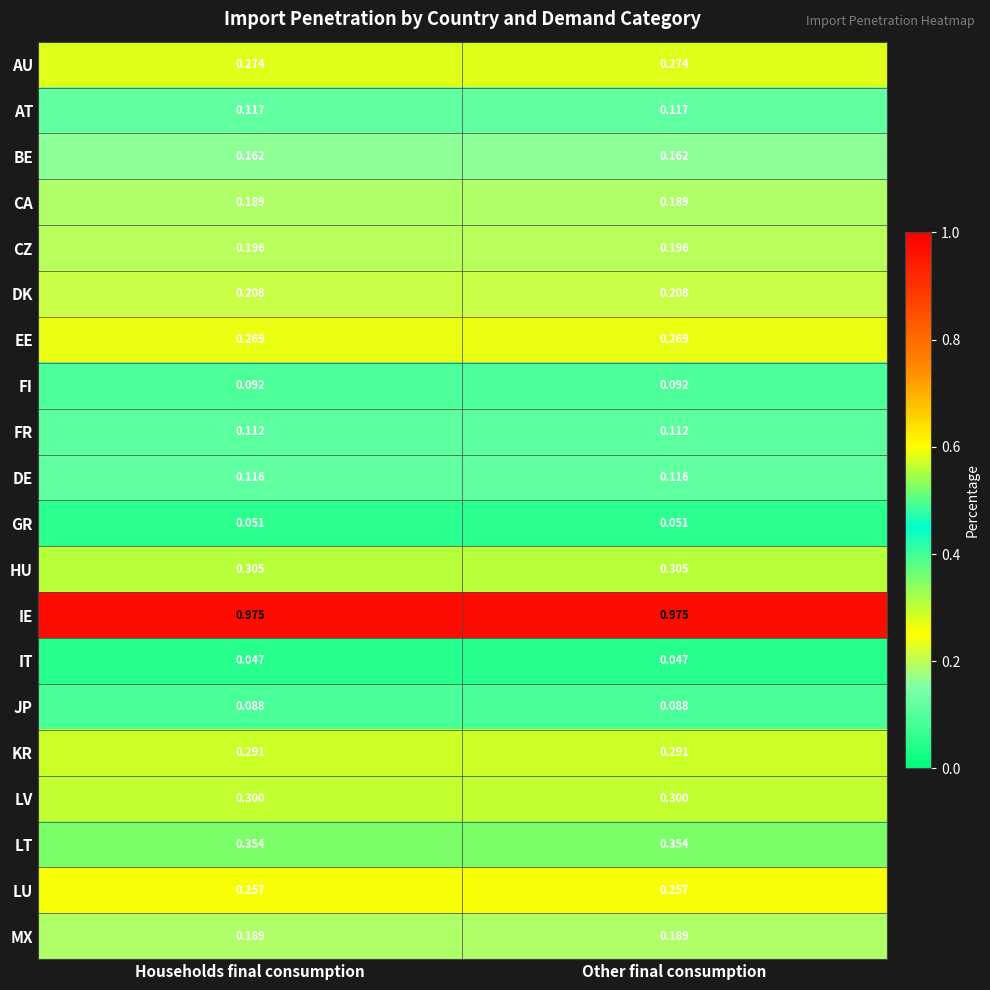

Which series has the largest total across all categories?

IE